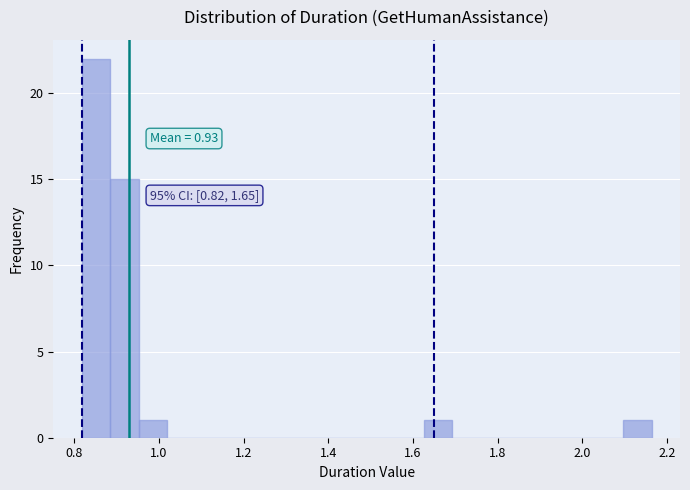

Read against the x-axis, roughly where is the centre of the tallest bar?

0.86